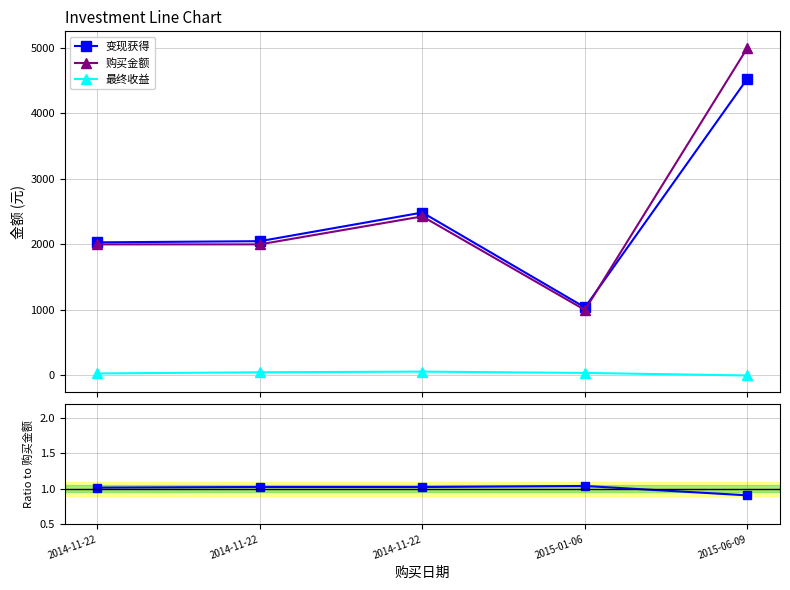

At which label does 购买金额 reach its minimum?

2015-01-06